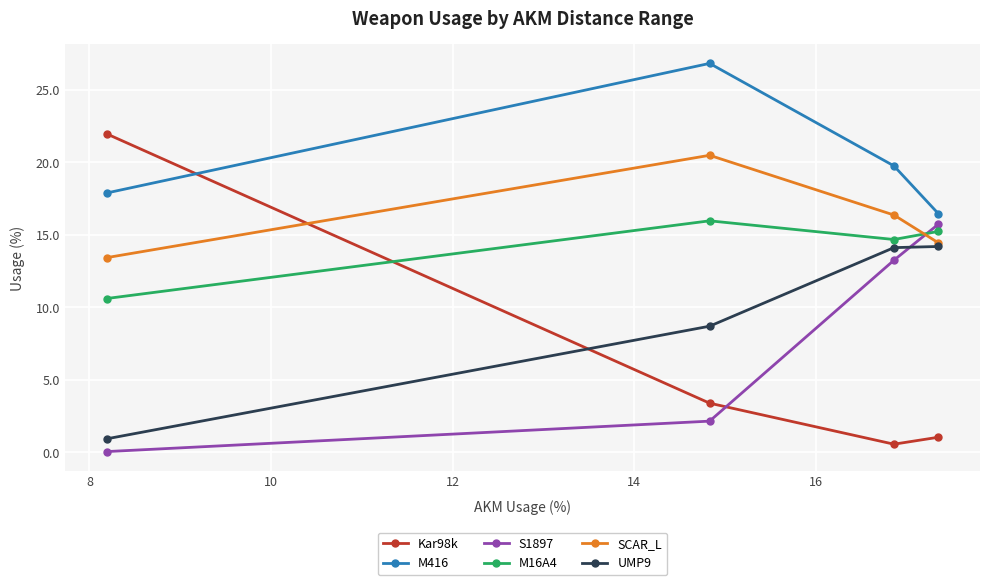

What is the maximum value for M16A4?

16.0